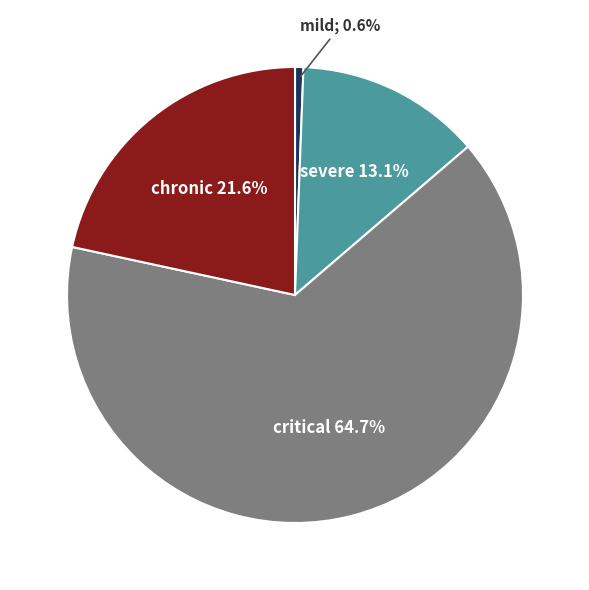

Does any single category account for the majority?

Yes